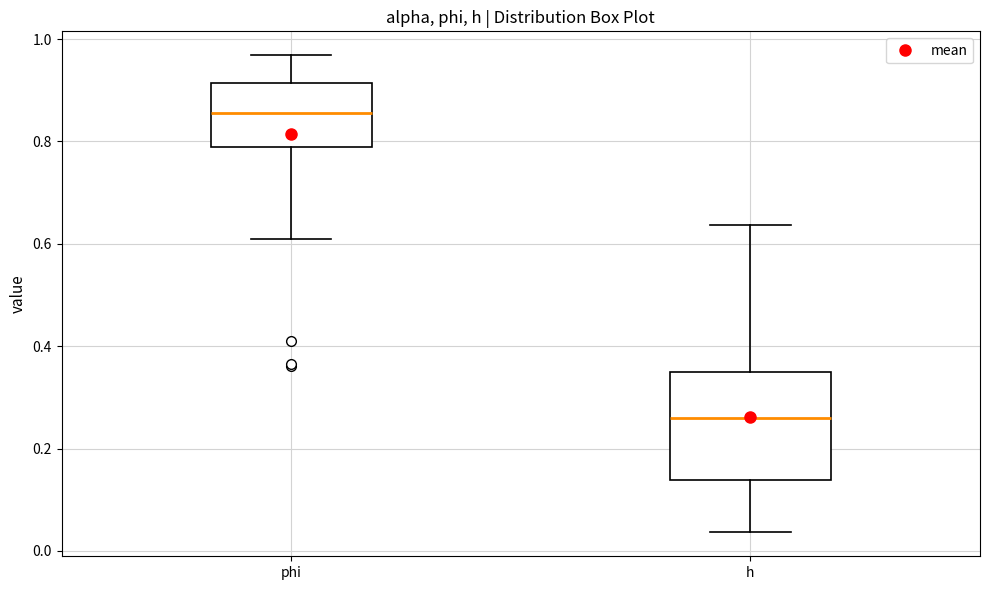

Reading left to right, read every box against the y-axis: the position of its median line, the range the box covers, and the ends of its whiskers. The values are not printed on the chart, so give them approximately, as read against the axis.

phi: median 0.86, box 0.78 to 0.92, whiskers 0.60 to 0.96
h: median 0.26, box 0.14 to 0.34, whiskers 0.04 to 0.64